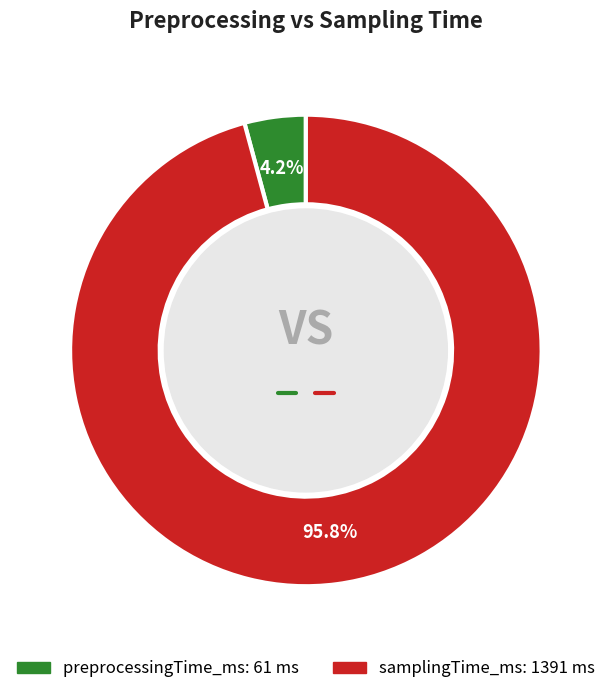

True or false: preprocessingTime_ms accounts for 18% of the total.

False